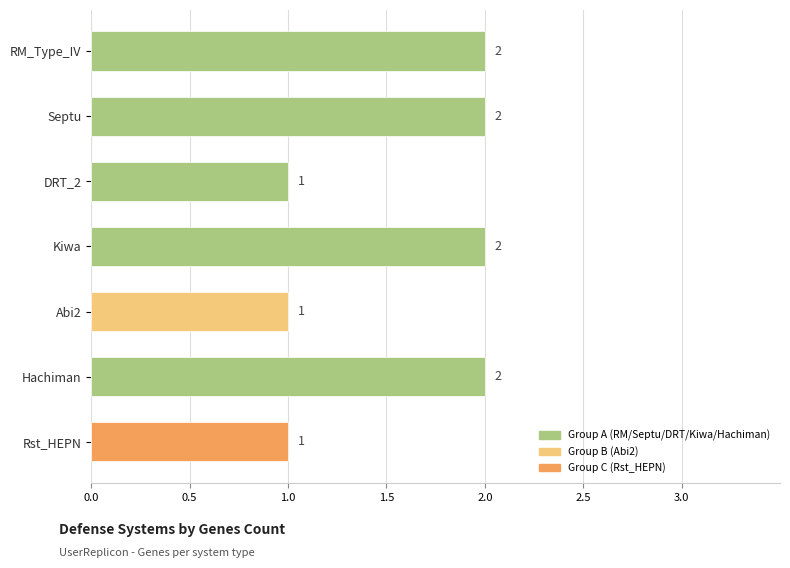

Is it true that the value at Rst_HEPN is 1?

True